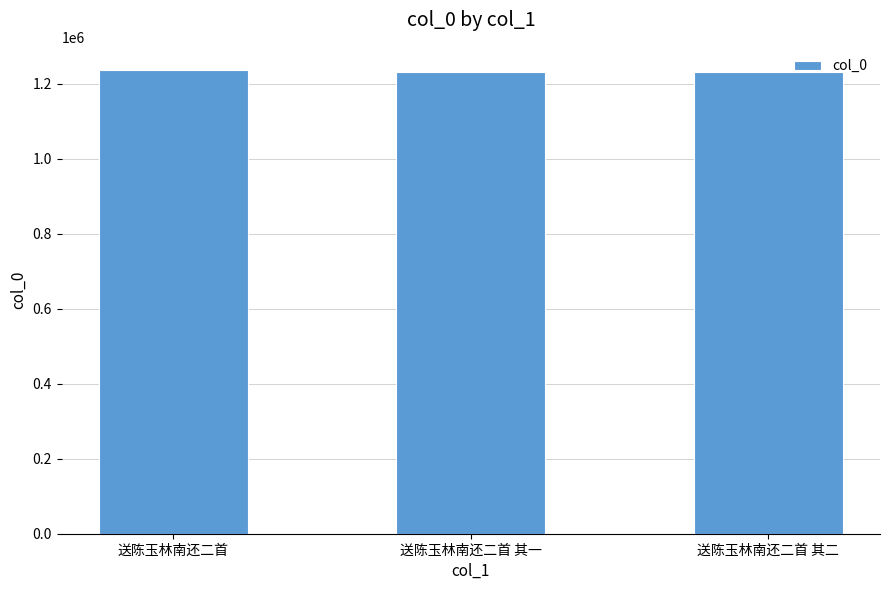

What is the greatest value displayed?

1236869